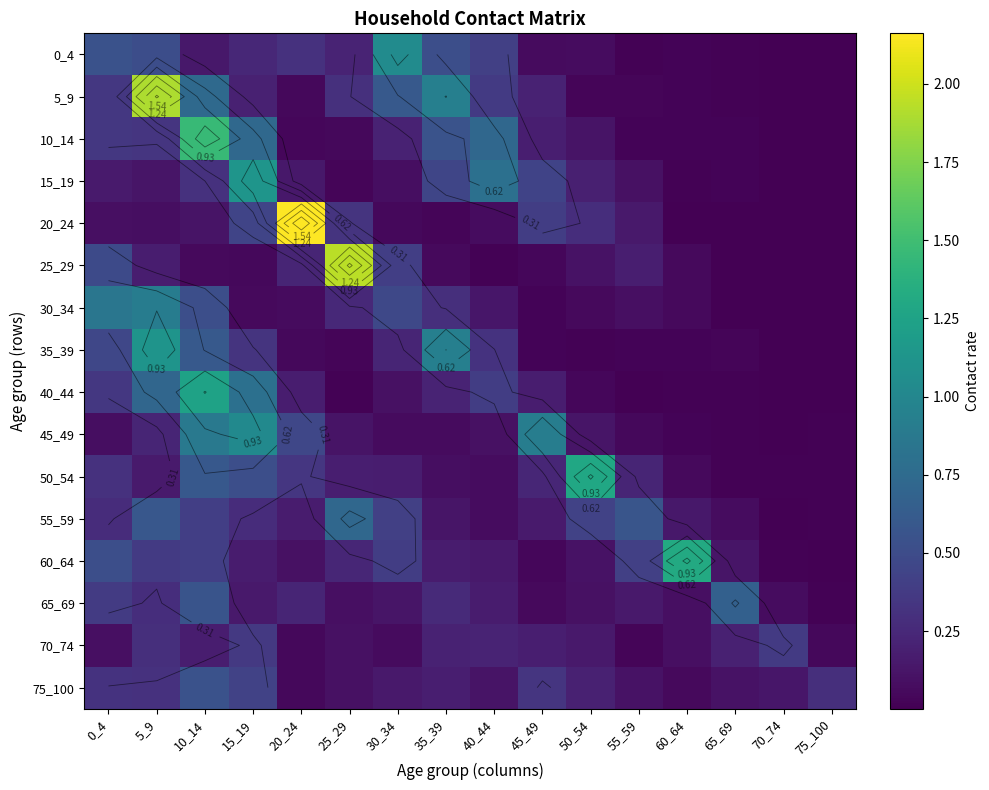

At 65_69, list the series in order from largest to smallest.

65_69, 70_74, 60_64, 75_100, 55_59, 35_39, 15_19, 10_14, 40_44, 5_9, 0_4, 45_49, 50_54, 25_29, 20_24, 30_34